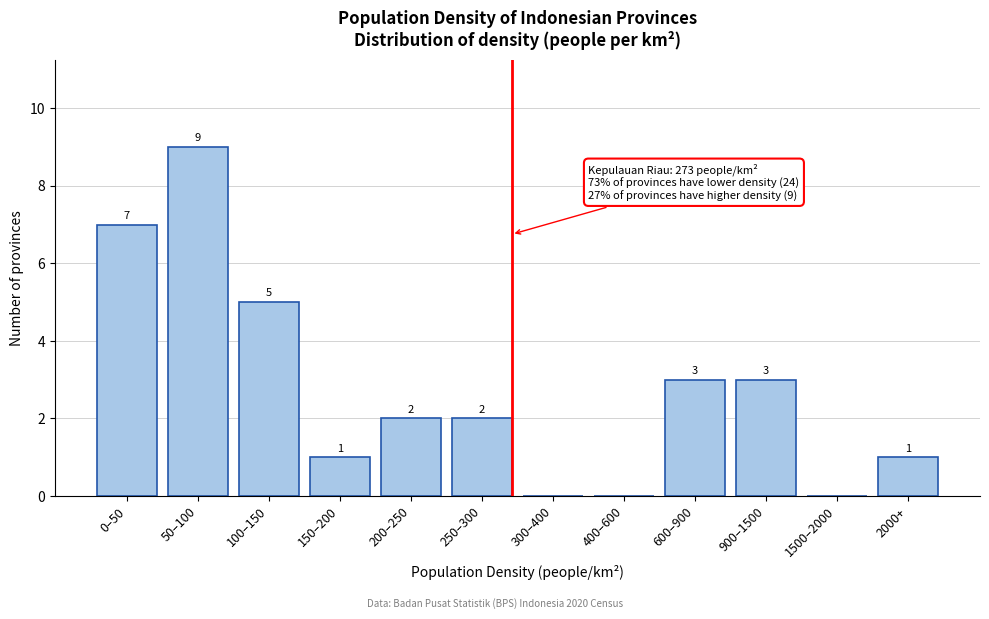

Reading left to right, what are all the values shown in this chart?

0–50=7	50–100=9	100–150=5	150–200=1	200–250=2	250–300=2	300–400=0	400–600=0	600–900=3	900–1500=3	1500–2000=0	2000+=1